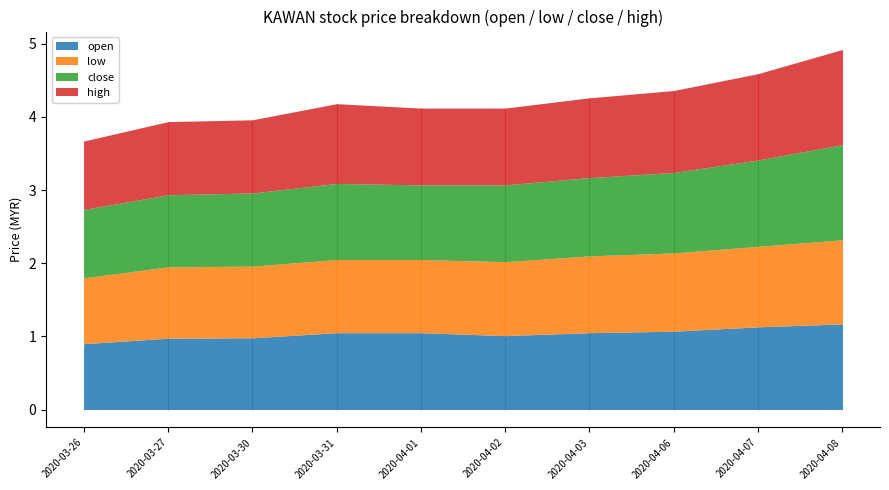

Reading left to right, transcribe all the data shown in this chart.

open: 2020-03-26=0.9	2020-03-27=1.0	2020-03-30=1.0	2020-03-31=1.1	2020-04-01=1.1	2020-04-02=1.0	2020-04-03=1.1	2020-04-06=1.1	2020-04-07=1.1	2020-04-08=1.2
low: 2020-03-26=0.9	2020-03-27=1.0	2020-03-30=1.0	2020-03-31=1.0	2020-04-01=1.0	2020-04-02=1.0	2020-04-03=1.1	2020-04-06=1.1	2020-04-07=1.1	2020-04-08=1.1
close: 2020-03-26=0.9	2020-03-27=1.0	2020-03-30=1.0	2020-03-31=1.0	2020-04-01=1.0	2020-04-02=1.1	2020-04-03=1.1	2020-04-06=1.1	2020-04-07=1.2	2020-04-08=1.3
high: 2020-03-26=0.9	2020-03-27=1.0	2020-03-30=1.0	2020-03-31=1.1	2020-04-01=1.1	2020-04-02=1.1	2020-04-03=1.1	2020-04-06=1.1	2020-04-07=1.2	2020-04-08=1.3